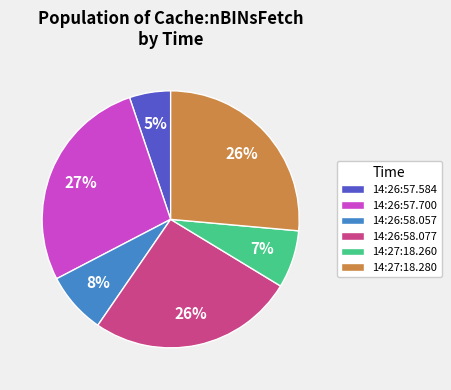

Is there a majority slice in this chart?

No